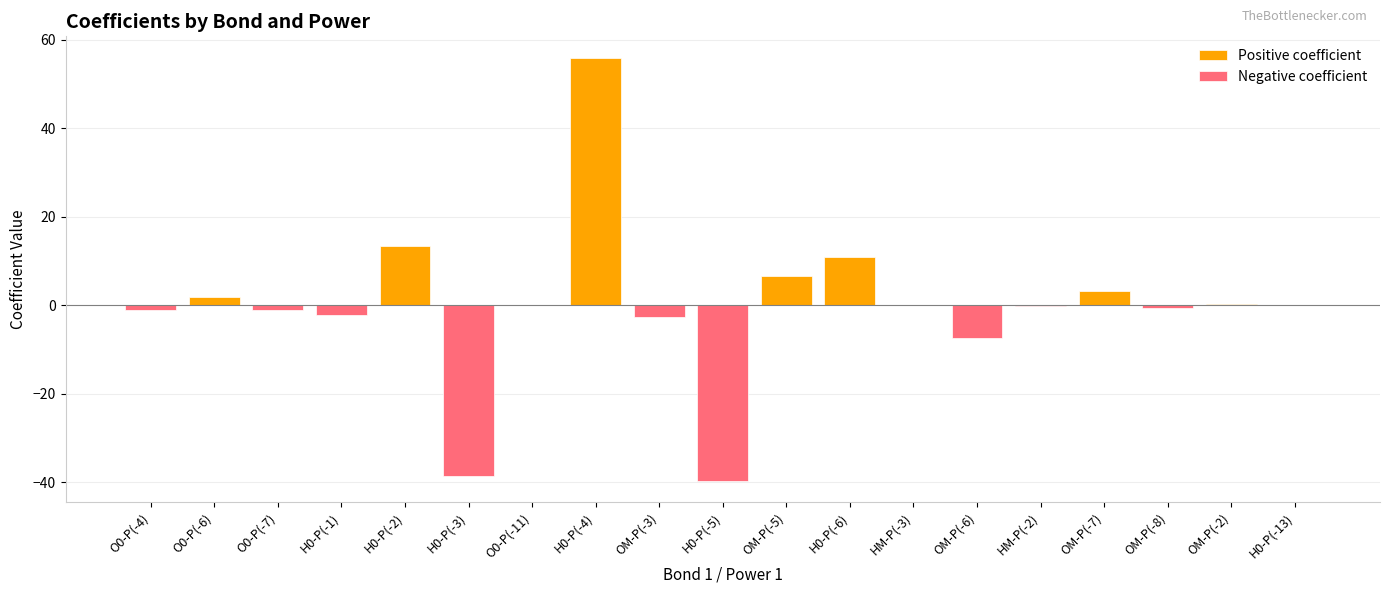

What is the label of the 3rd bar from the right?

OM-P(-8)